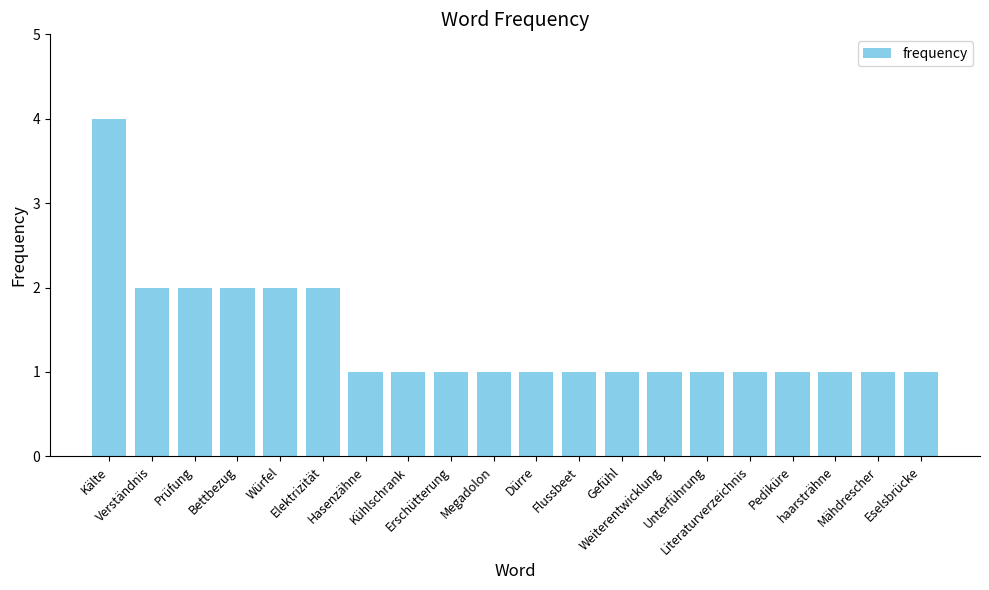

What is the sum of all values?

28